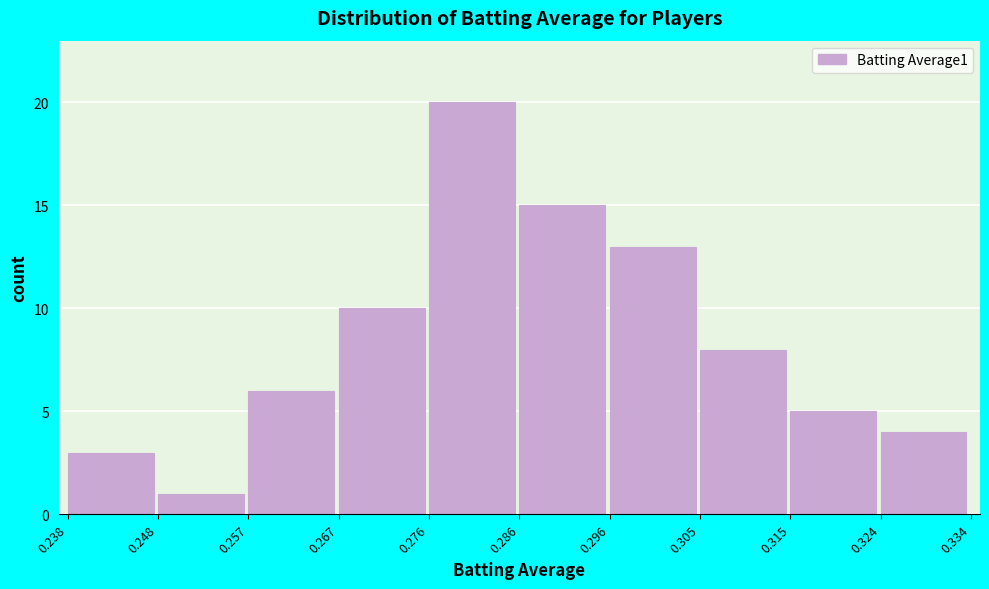

Reading left to right, list every bar in this chart as the range it spans on the x-axis followed by its height. The values are not printed on the chart, so give them approximately, as read against the axis.

0.238 to 0.248: 3
0.248 to 0.257: 1
0.257 to 0.267: 6
0.267 to 0.276: 10
0.276 to 0.286: 20
0.286 to 0.296: 15
0.296 to 0.305: 13
0.305 to 0.315: 8
0.315 to 0.324: 5
0.324 to 0.334: 4